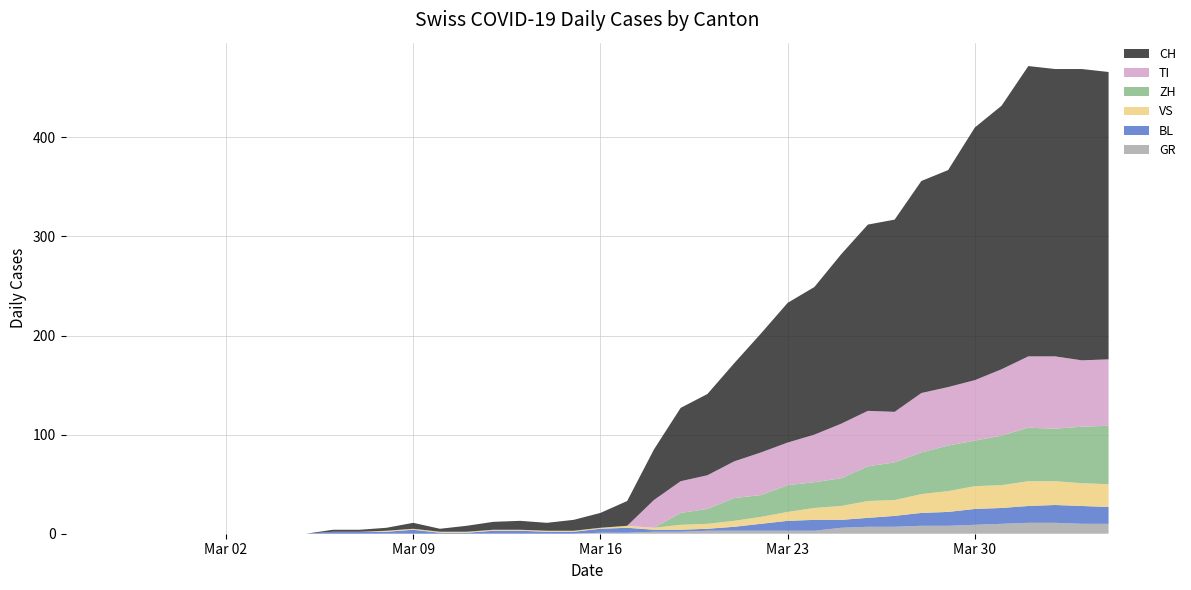

Reading right to left, what are all the values shown in this chart?

CH: 290	294	290	293	266	255	219	214	194	188	171	149	141	120	99	82	74	51	25	15	11	8	9	8	6	3	6	3	2	2	0	0	0	0	0	0	0	0	0	0
GR: 10	10	11	11	10	9	8	8	7	7	6	3	3	3	3	3	2	2	1	1	0	0	0	0	0	0	0	0	0	0	0	0	0	0	0	0	0	0	0	0
TI: 67	67	73	72	67	61	59	60	51	56	55	48	43	43	37	34	32	28	0	0	0	0	0	0	0	0	0	0	0	0	0	0	0	0	0	0	0	0	0	0
VS: 23	23	24	25	23	23	21	19	16	17	14	12	9	7	6	5	5	2	2	1	1	1	1	1	1	1	1	1	0	0	0	0	0	0	0	0	0	0	0	0
BL: 17	18	18	17	16	16	14	13	11	9	8	11	10	7	4	2	2	2	5	4	2	2	3	3	1	1	4	2	2	2	0	0	0	0	0	0	0	0	0	0
ZH: 59	57	53	54	50	46	46	42	38	35	28	26	27	22	23	15	12	0	0	0	0	0	0	0	0	0	0	0	0	0	0	0	0	0	0	0	0	0	0	0